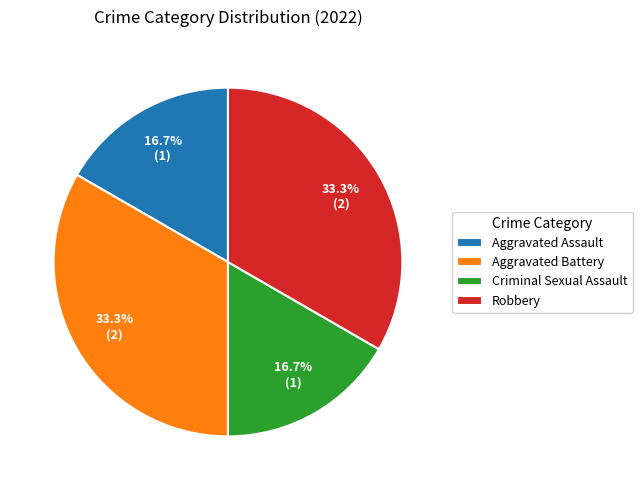

To the nearest percent, what is the combined percentage of Robbery and Aggravated Assault?

50%